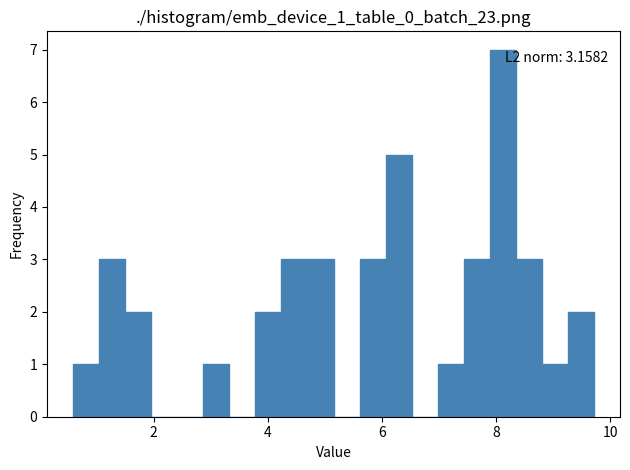

Read against the x-axis, roughly where is the centre of the tallest bar?

8.2